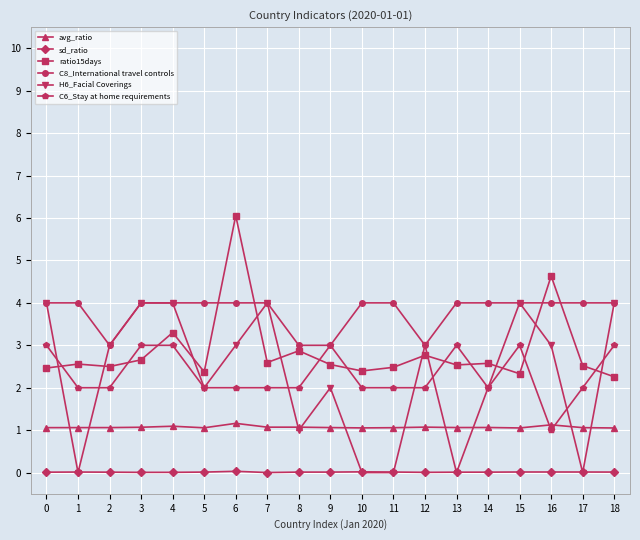

The H6_Facial Coverings series shows 2.0 at 9. True or false?

True